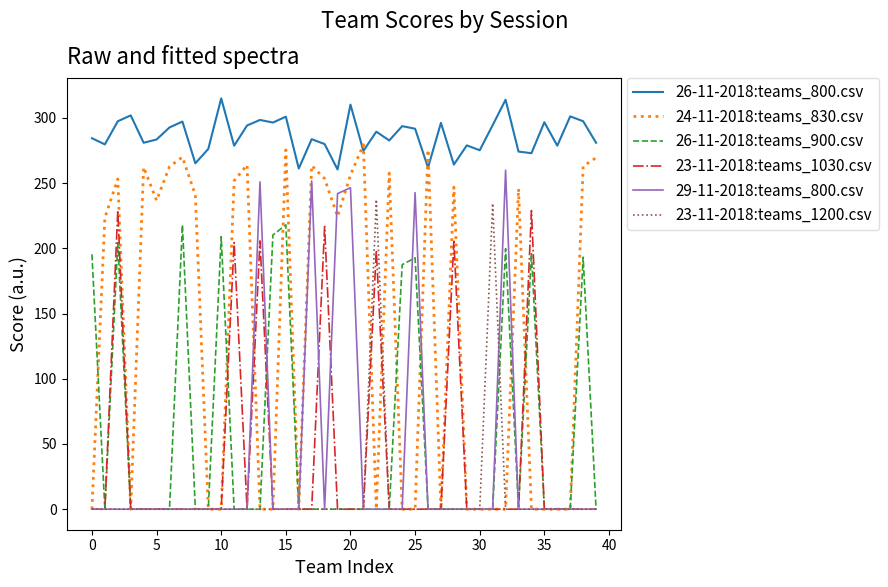

What is the average value of the 26-11-2018:teams_900.csv series?

55.6